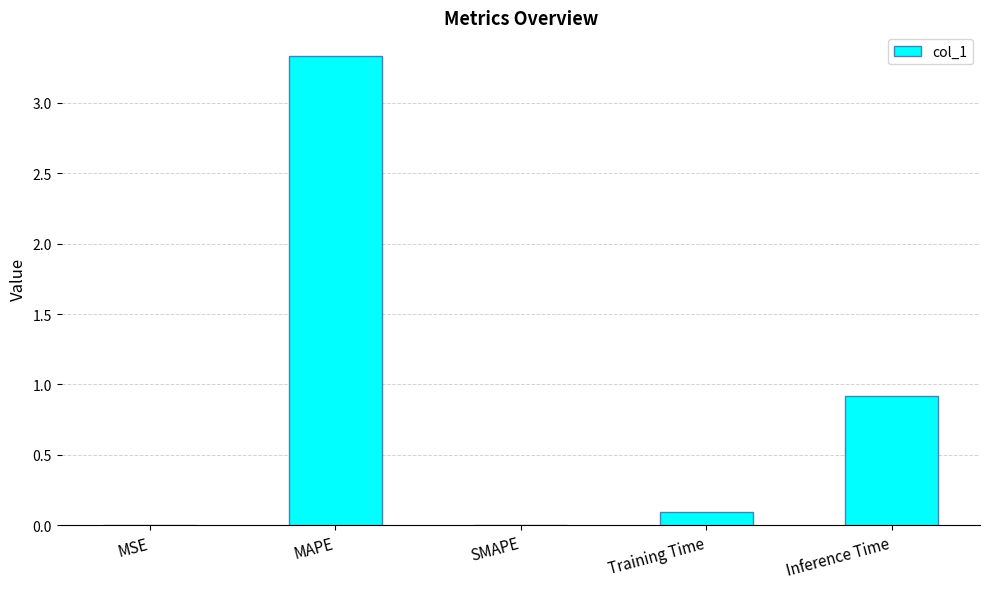

Where is the data nearest to the value 1?

Inference Time